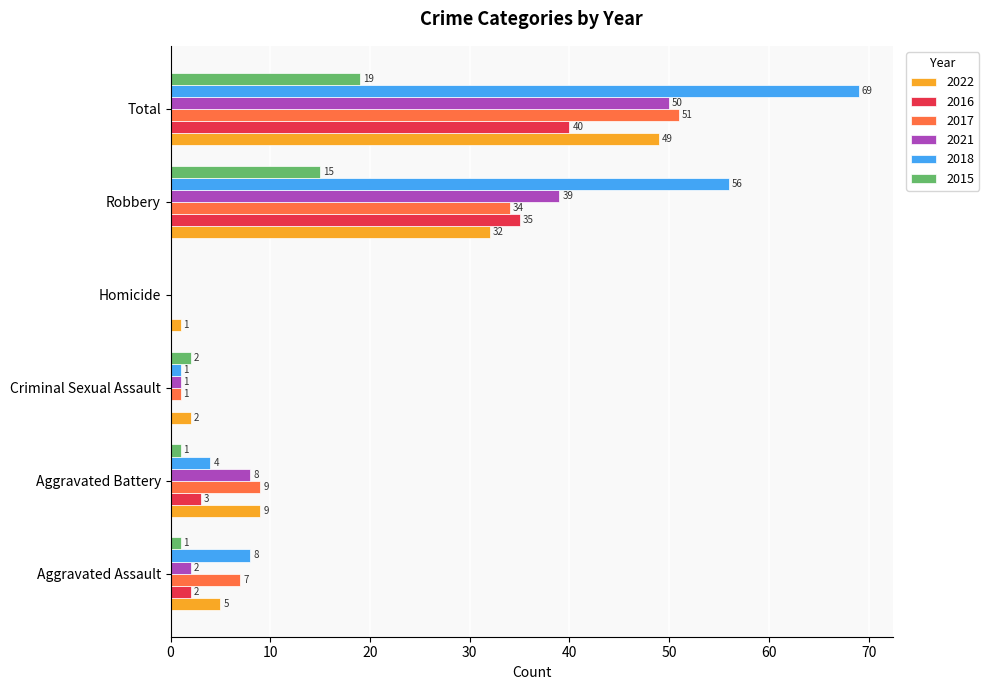

What is the sum of all 2016 values?

80